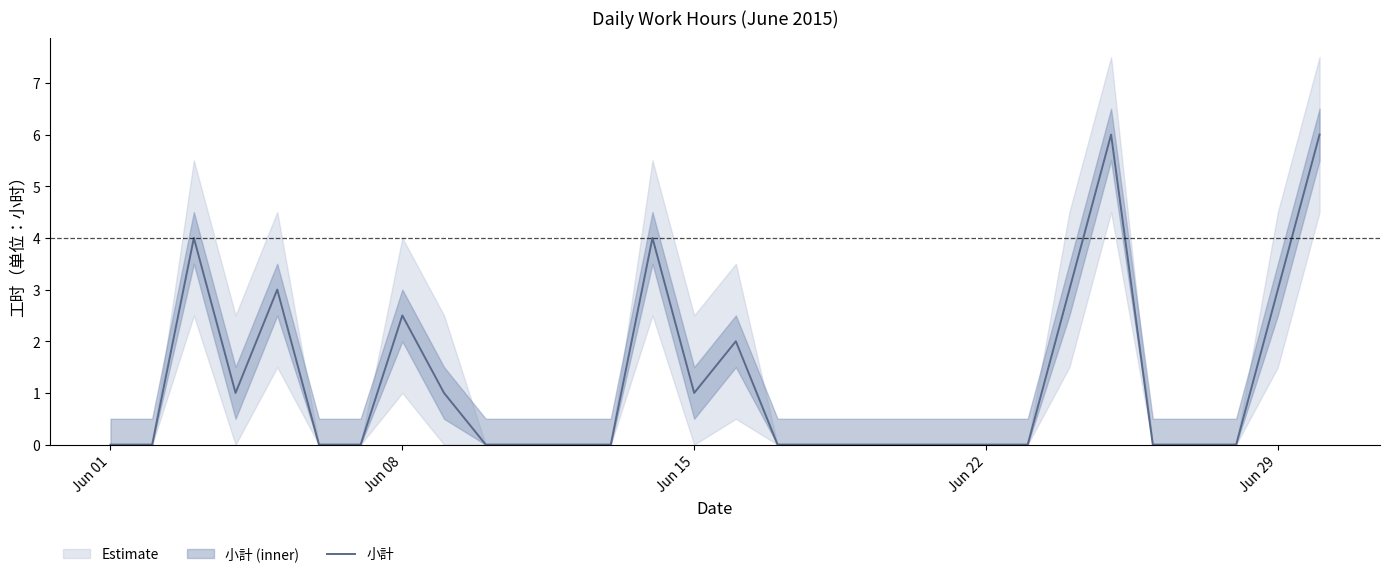

True or false: 小計 has a value of 0.0 at Jun 01.

True